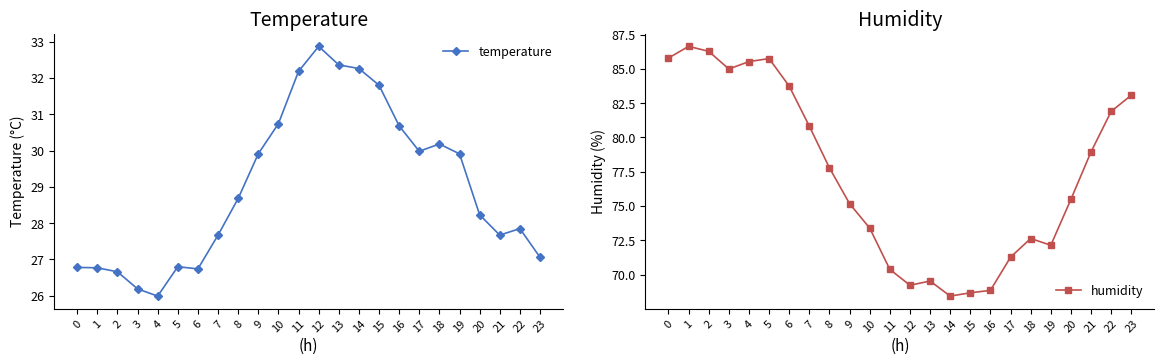

At which label does humidity reach its minimum?

14